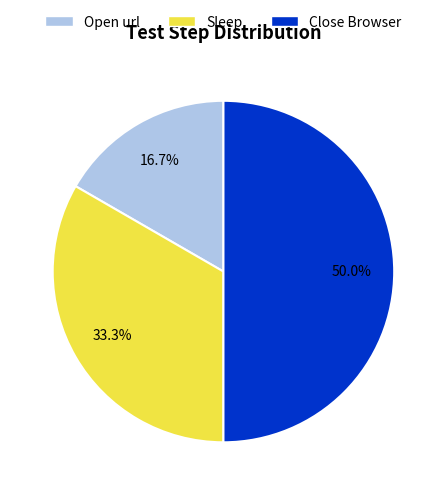

Is it true that Open url is 17% of the pie?

True